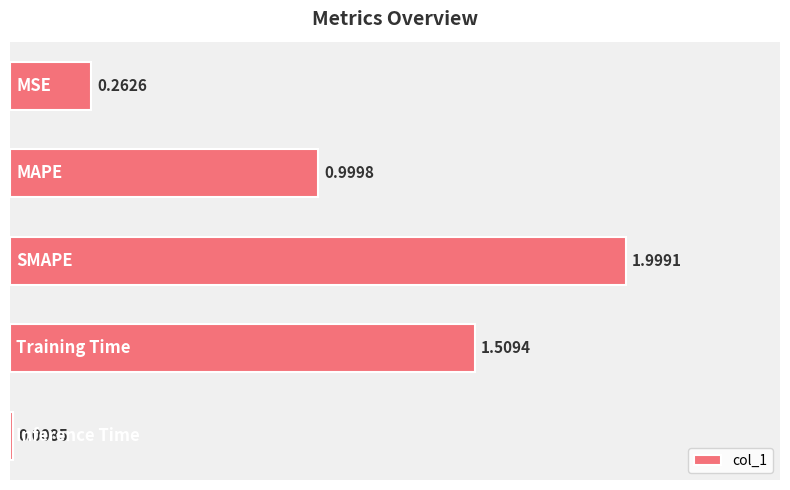

What is the sum of all values?

4.8